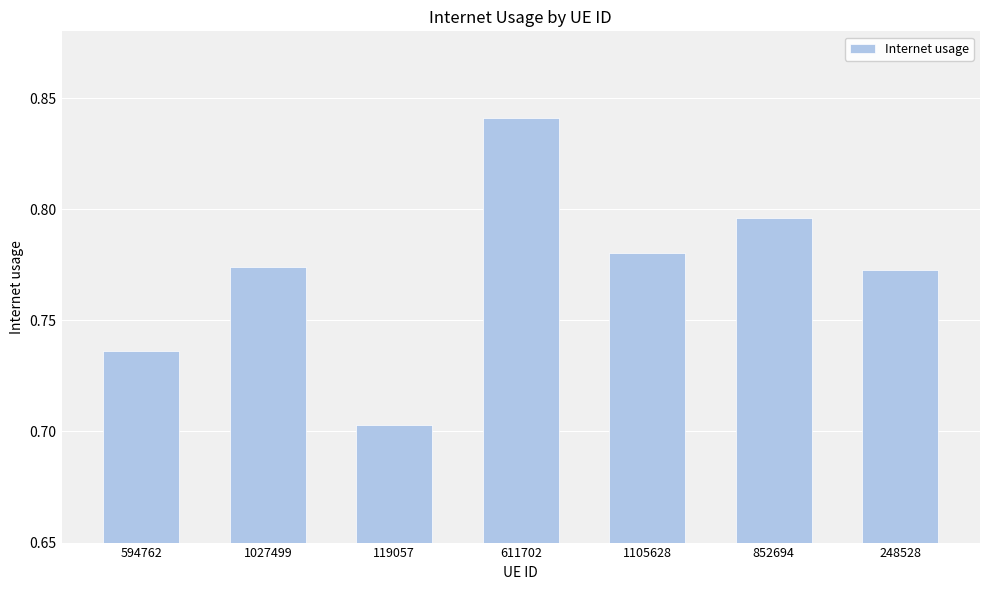

What is the label of the 1st bar from the right?

248528